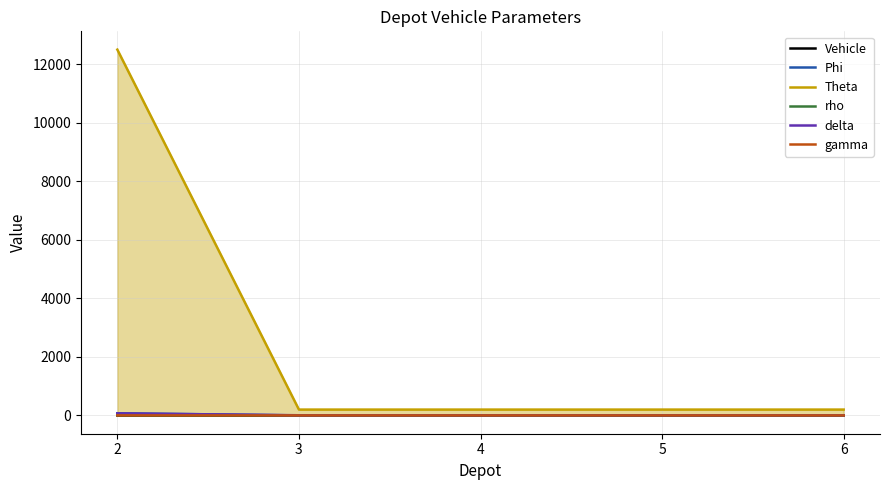

Where do rho and gamma first cross each other?

2 and 3